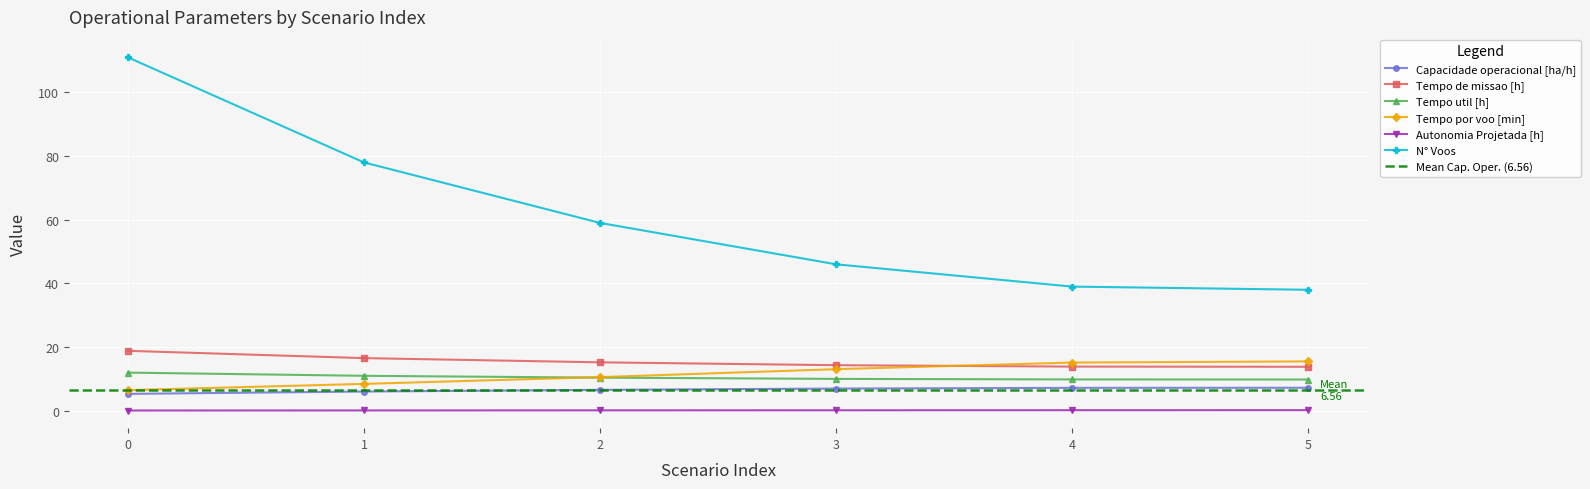

The Tempo util [h] series shows 10.0 at 3. True or false?

True